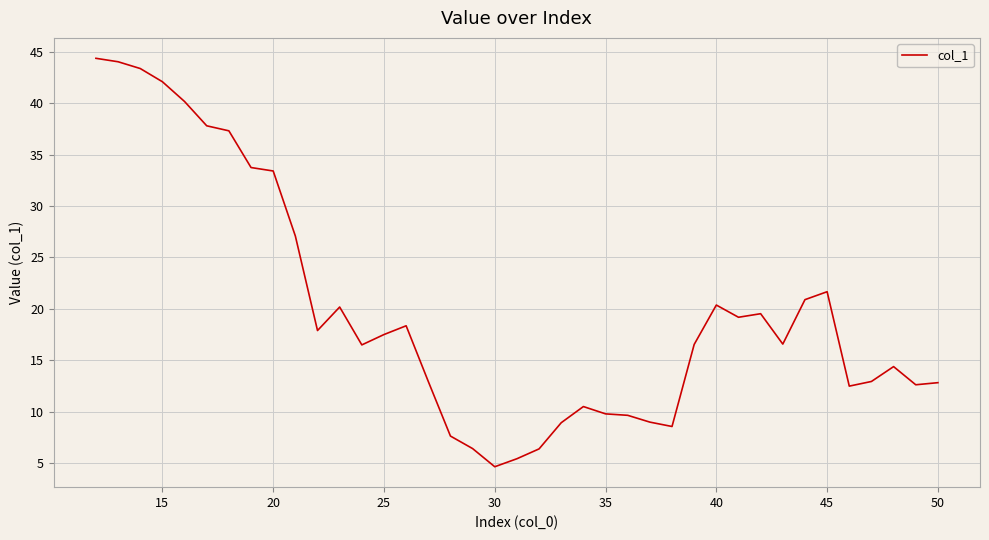

What is the difference between the maximum and minimum values?

39.7